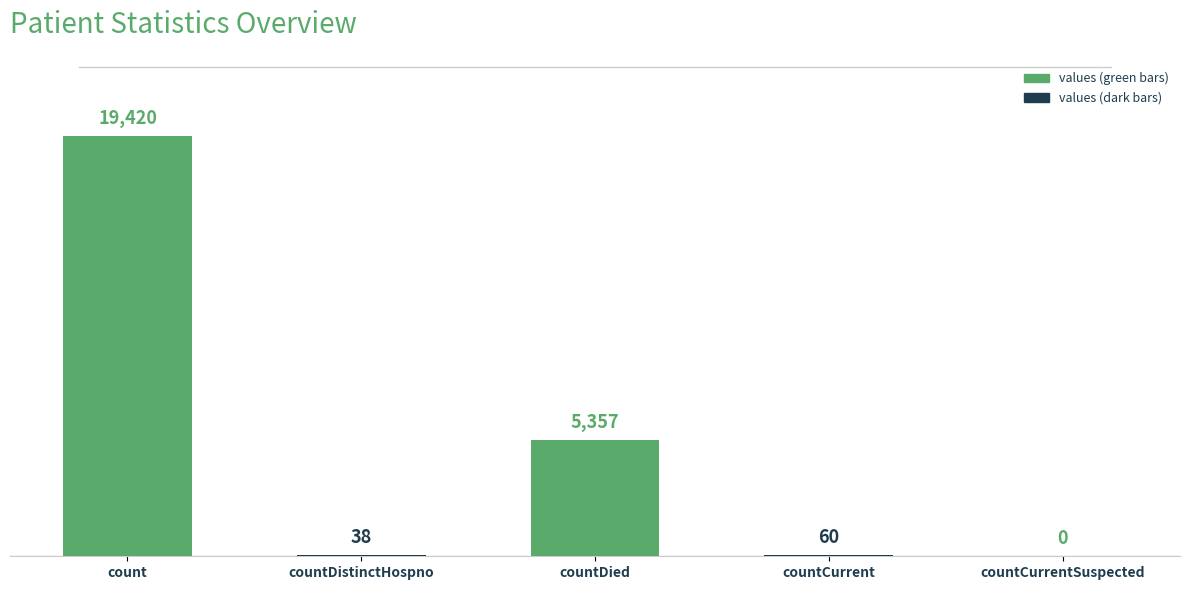

What is the average value?

4975